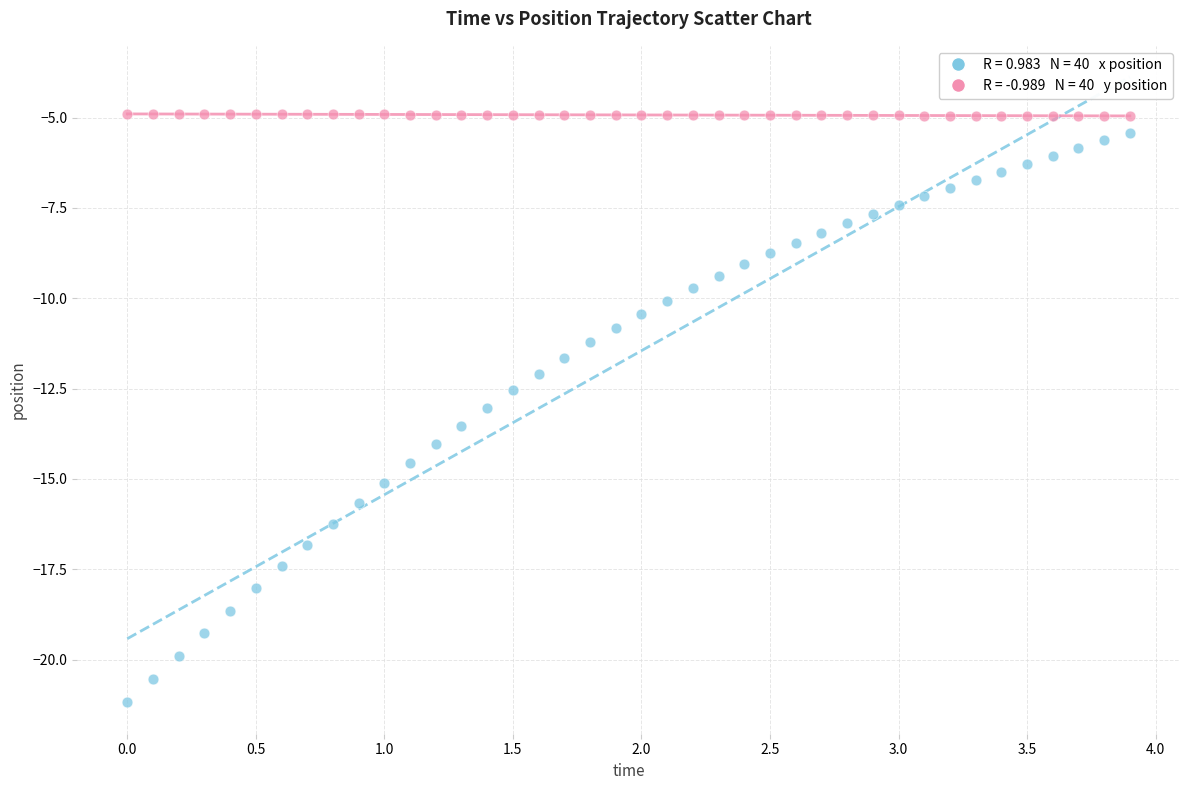

Across all data points, what is the range of Y values (max minus min)?

16.3